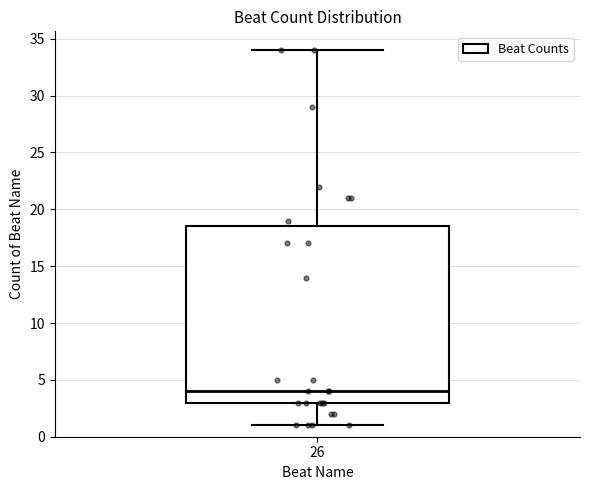

Where is the upper edge of the box at x = 26 on the y-axis? The values are not printed on the chart, so give them approximately, as read against the axis.

18.5